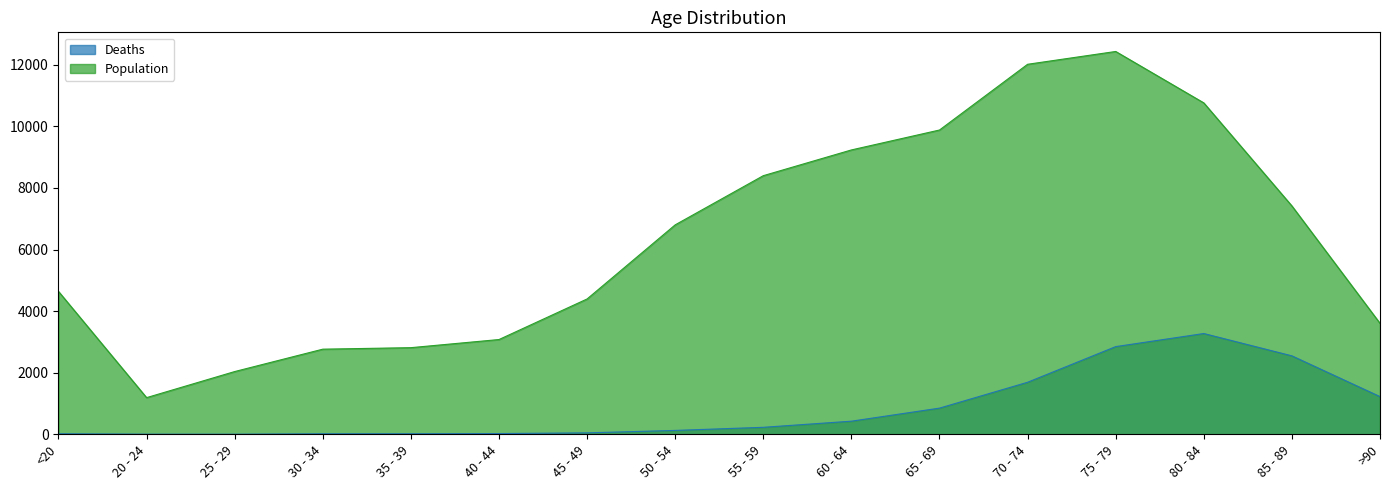

Reading right to left, what are all the values shown in this chart?

Deaths: 1224	2548	3273	2848	1690	850	426	227	126	47	24	18	17	3	4	18
Population: 3604	7417	10764	12434	12018	9883	9236	8400	6803	4396	3078	2814	2765	2038	1191	4641